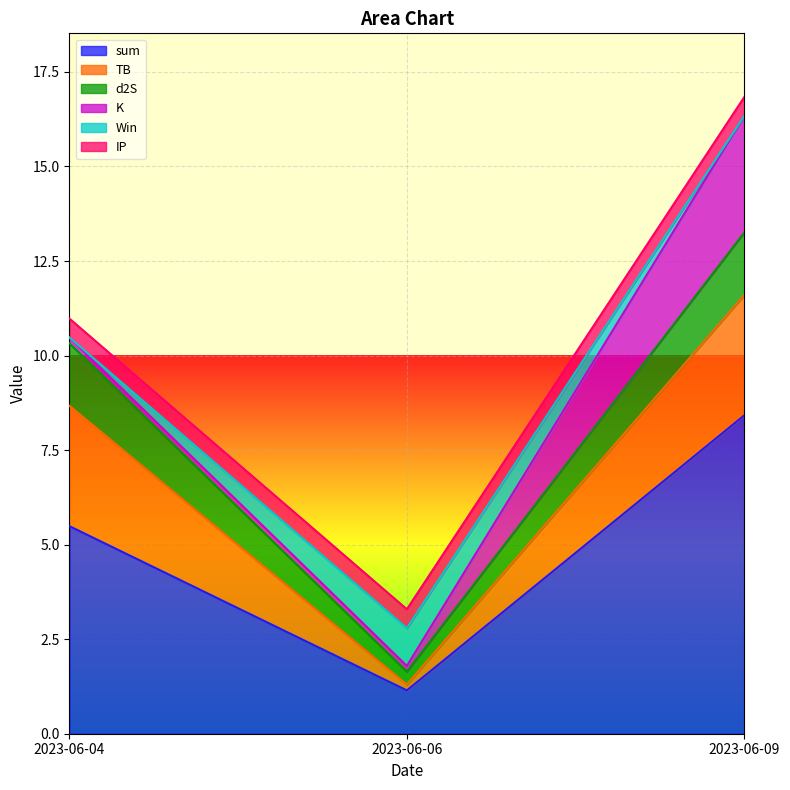

What is the greatest value displayed?

8.4